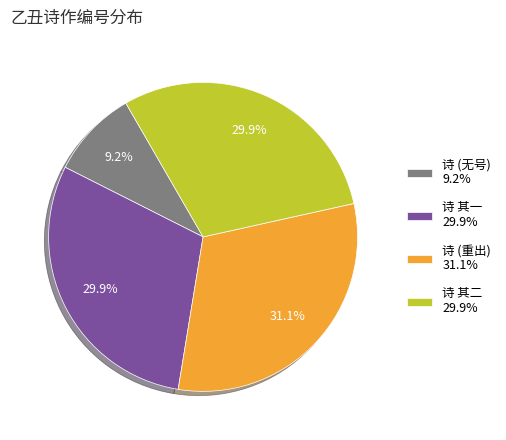

Is the sum of 诗 (无号) 9.2% and 诗 其一 29.9% greater than half?

No